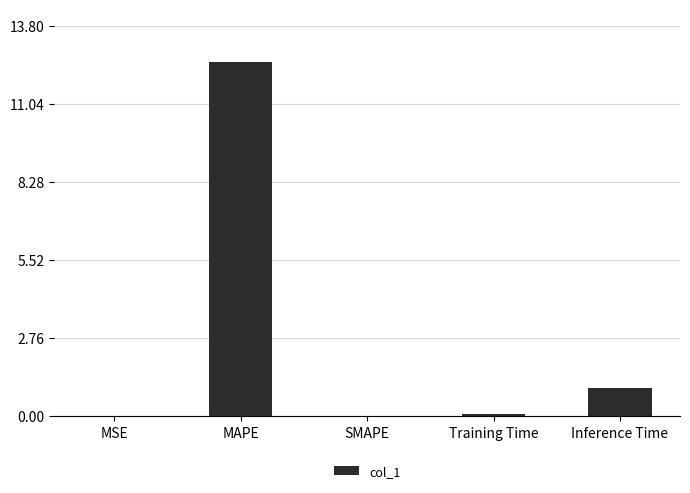

What is the maximum value shown in the chart?

12.5